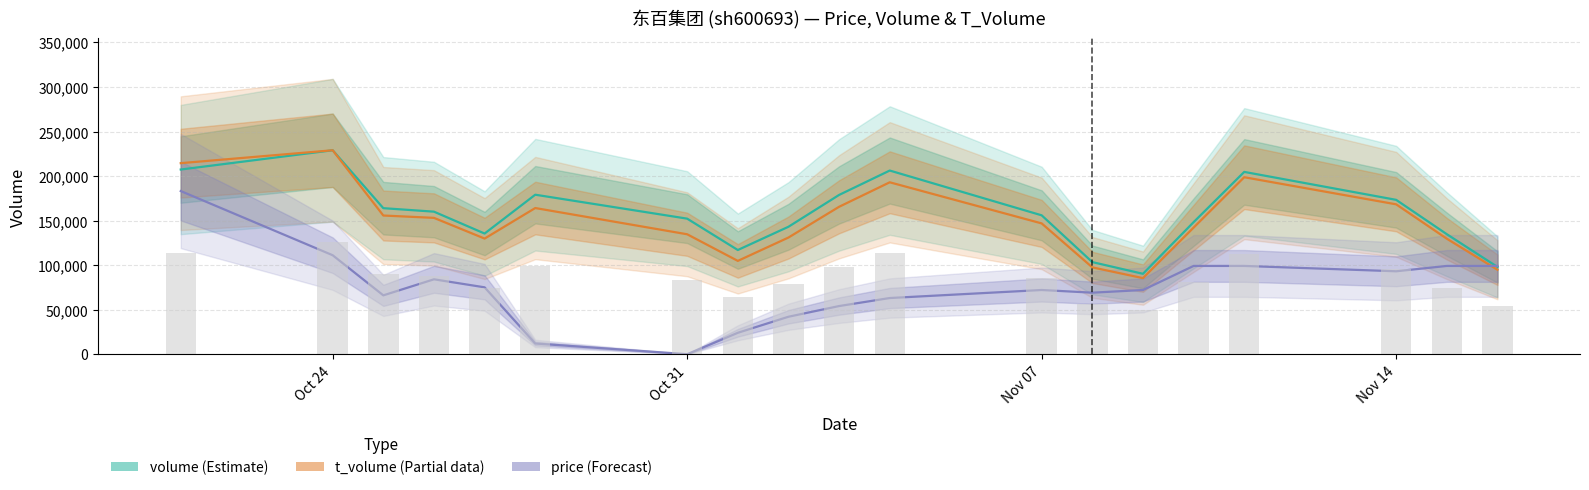

What position from the left is Nov 14?

17